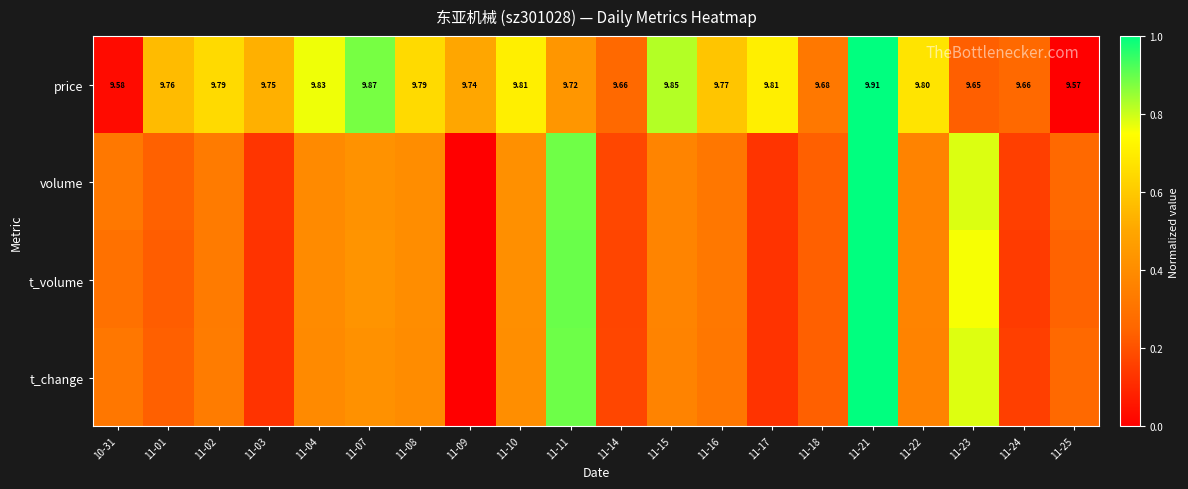

Between 11-17 and 11-22, which is larger?

11-17